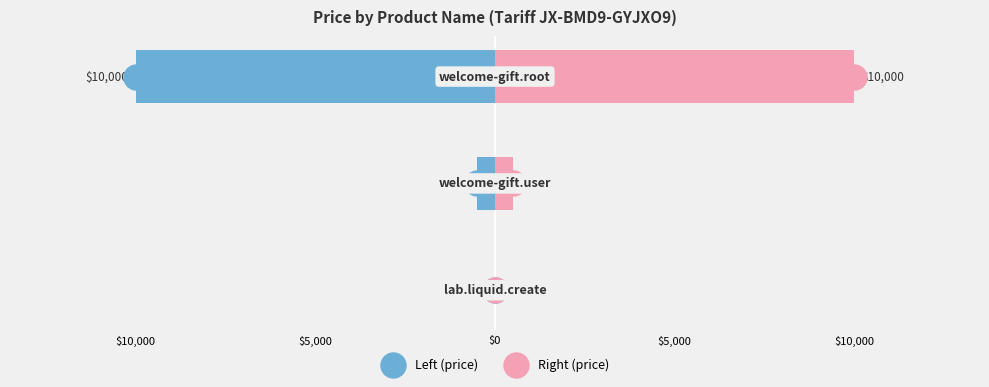

The Right (price) series shows 787 at $5,000. True or false?

False